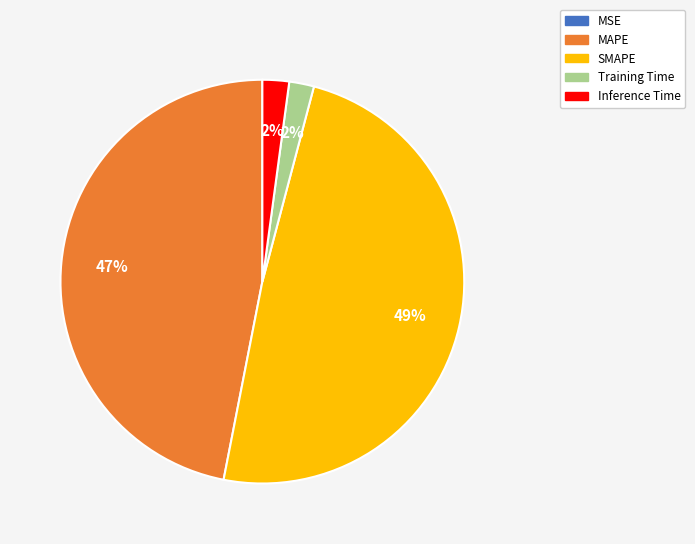

True or false: Inference Time accounts for 2% of the total.

True